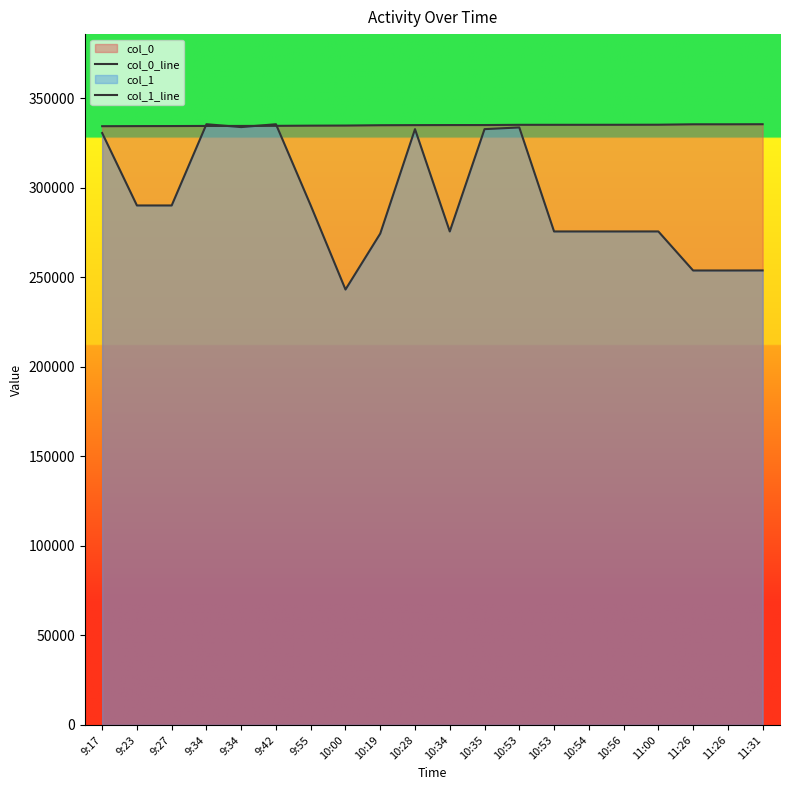

What is the difference between the maximum and second lowest values in the col_1_line series?

81717.6